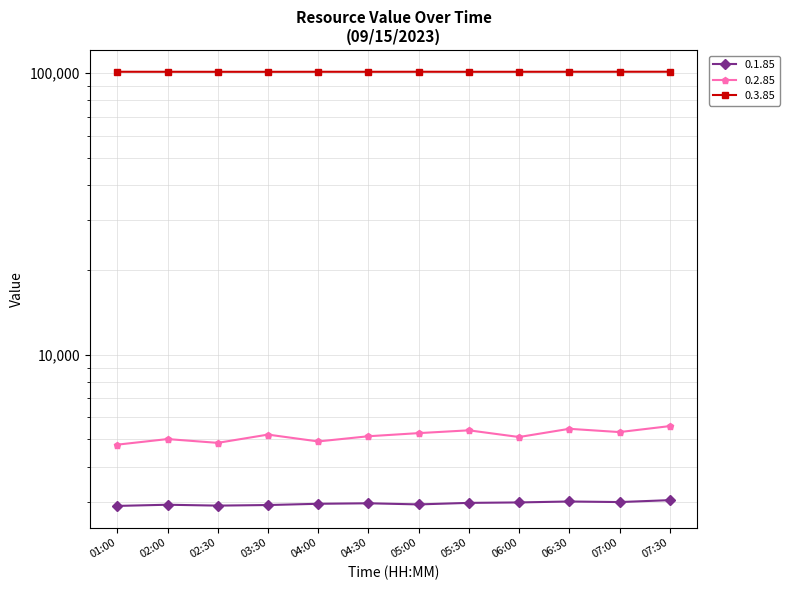

List the series in order of their peak value, highest first.

0.3.85, 0.2.85, 0.1.85